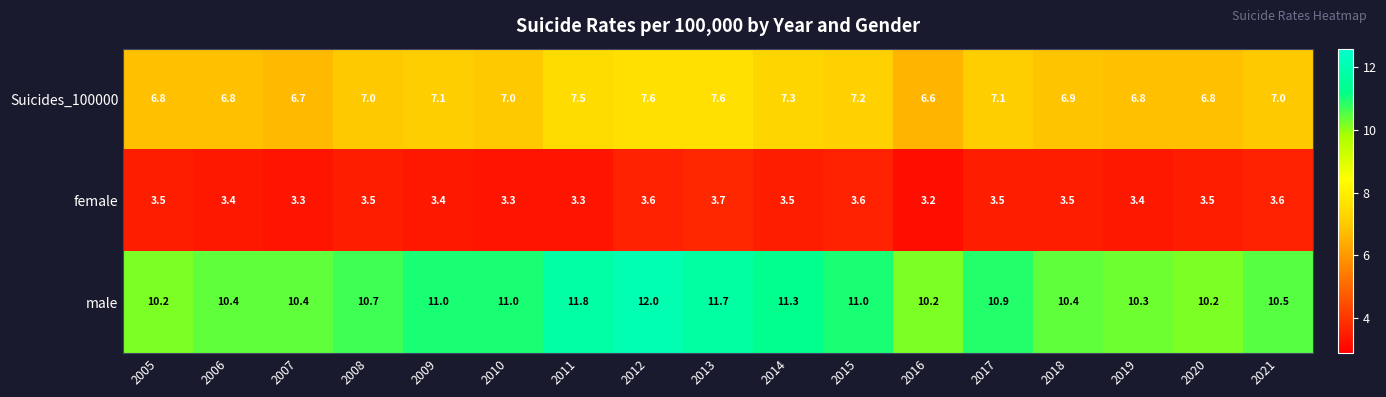

Which category has the highest value across all series?

2012